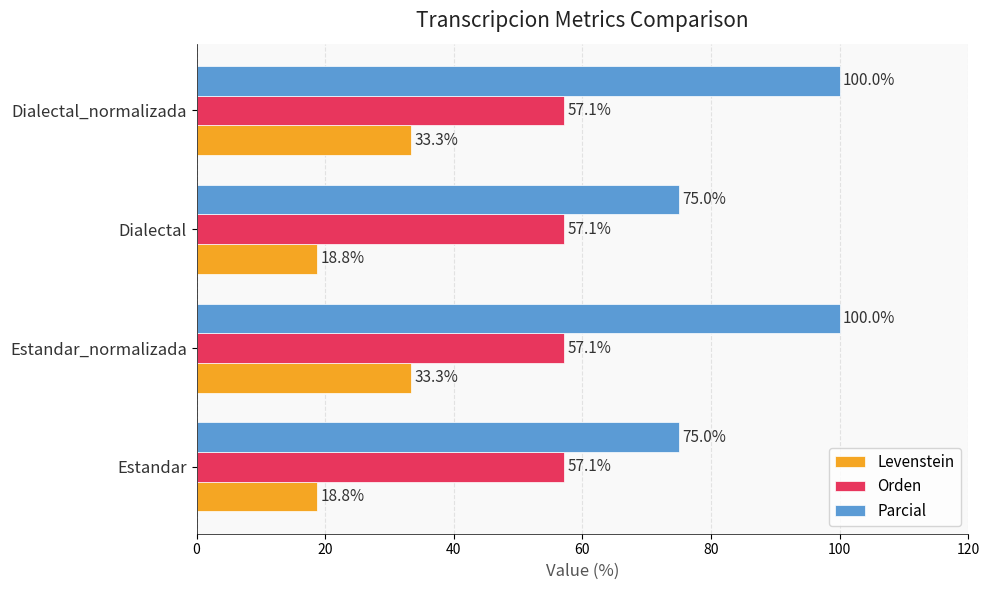

What is the spread (max minus min) of values at Dialectal_normalizada?

66.7